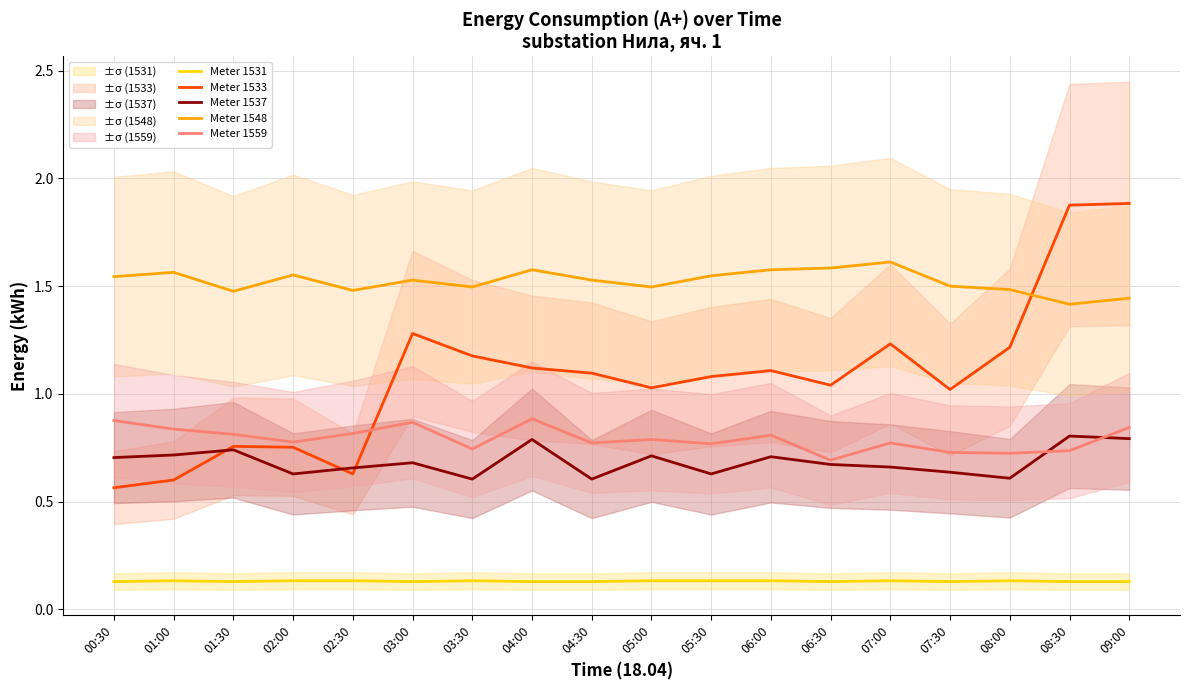

At which category is the sum across all series the highest?

09:00